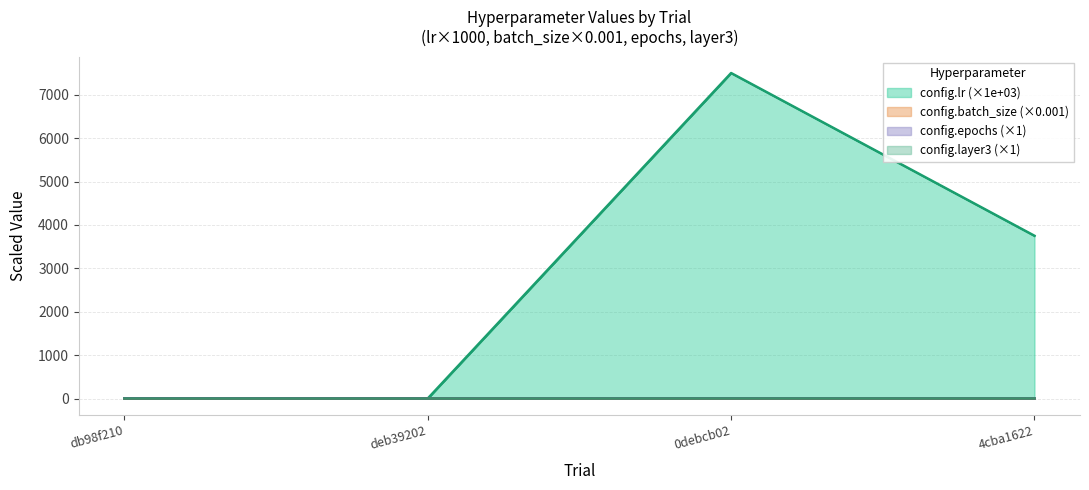

List the series in order of their peak value, lowest first.

config.batch_size, config.layer3, config.epochs, config.lr